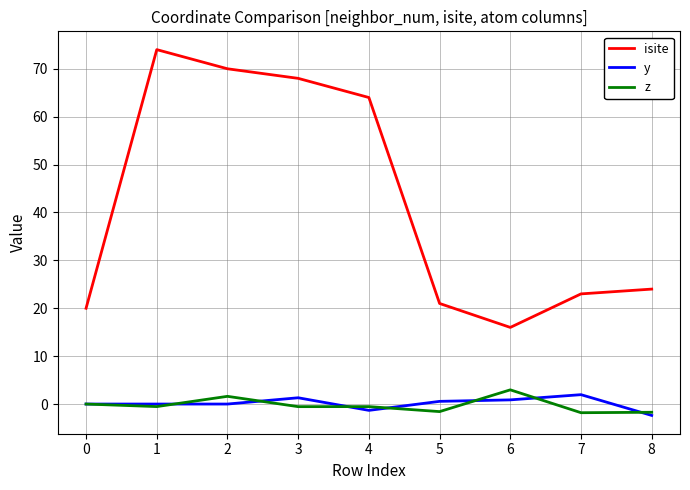

What is the average value of the z series?

-0.2